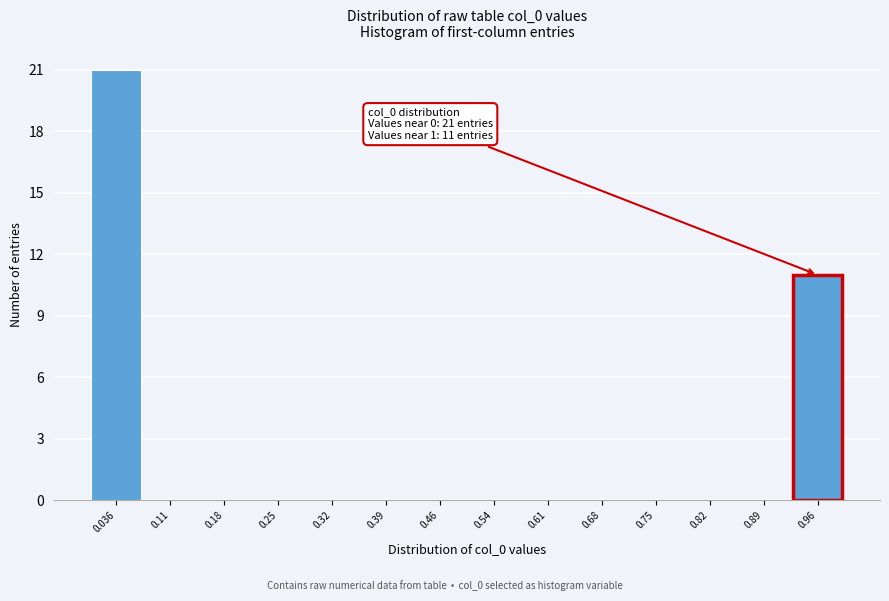

Which range on the x-axis has the tallest bar?

0.00 to 0.07